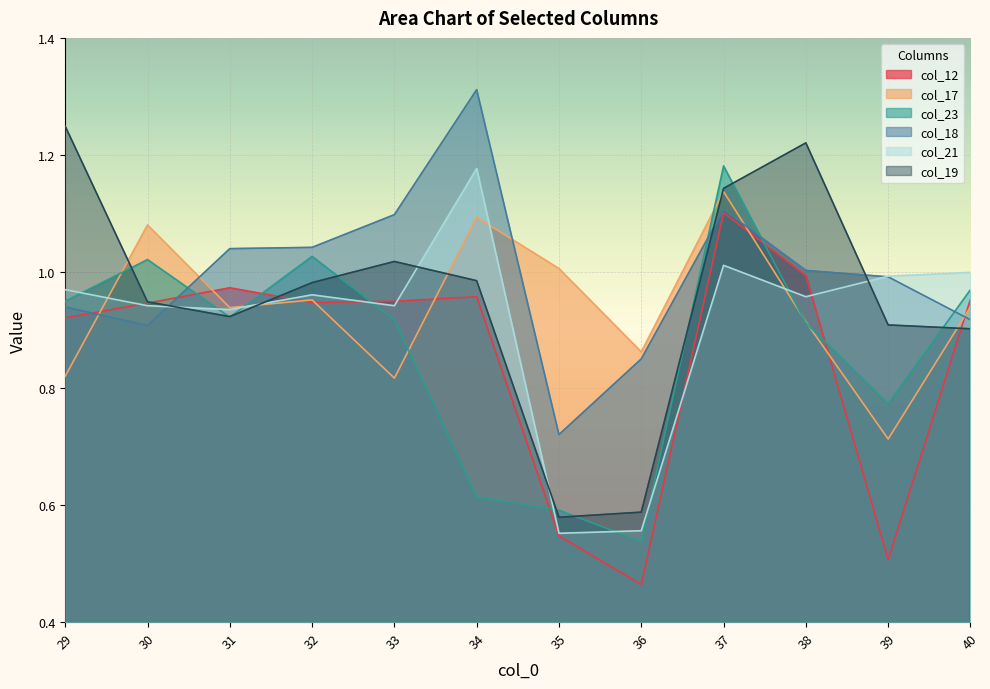

Reading left to right, extract all data points from this chart.

col_12: 0.9	0.9	1.0	0.9	0.9	1.0	0.5	0.5	1.1	1.0	0.5	1.0
col_17: 0.8	1.1	0.9	1.0	0.8	1.1	1.0	0.9	1.1	0.9	0.7	0.9
col_23: 0.9	1.0	0.9	1.0	0.9	0.6	0.6	0.5	1.2	0.9	0.8	1.0
col_18: 0.9	0.9	1.0	1.0	1.1	1.3	0.7	0.9	1.1	1.0	1.0	0.9
col_21: 1.0	0.9	0.9	1.0	0.9	1.2	0.6	0.6	1.0	1.0	1.0	1.0
col_19: 1.2	0.9	0.9	1.0	1.0	1.0	0.6	0.6	1.1	1.2	0.9	0.9